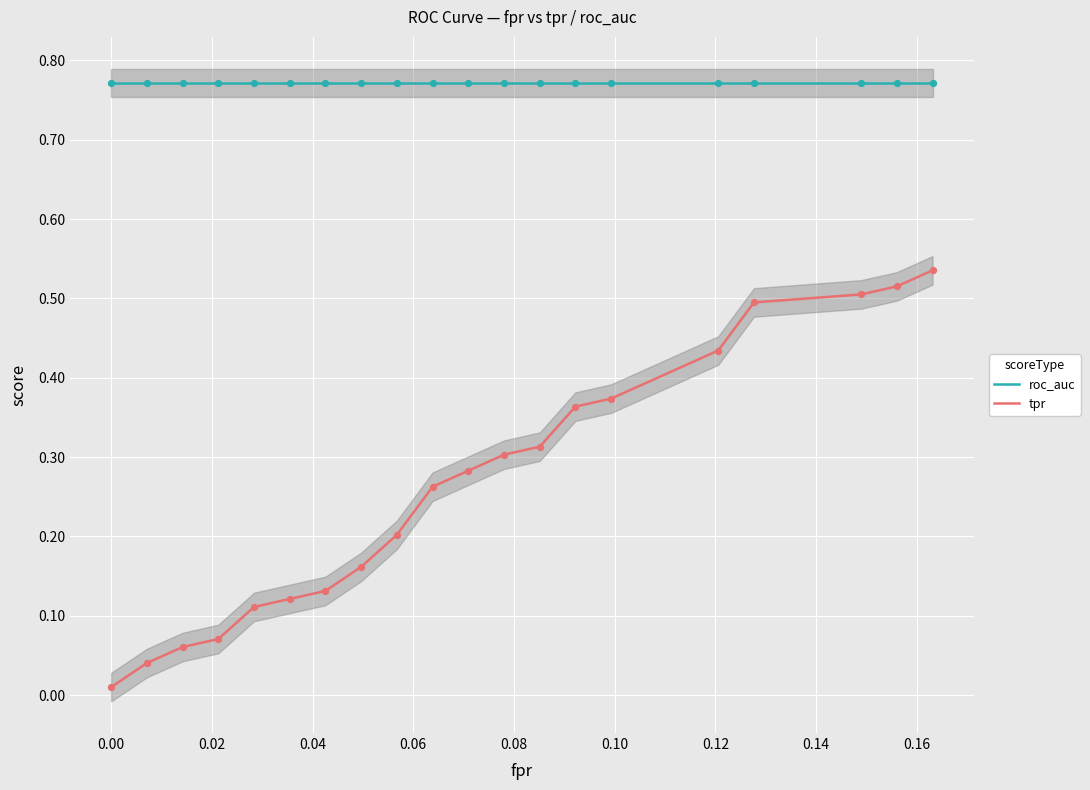

Which series has the largest total across all categories?

roc_auc